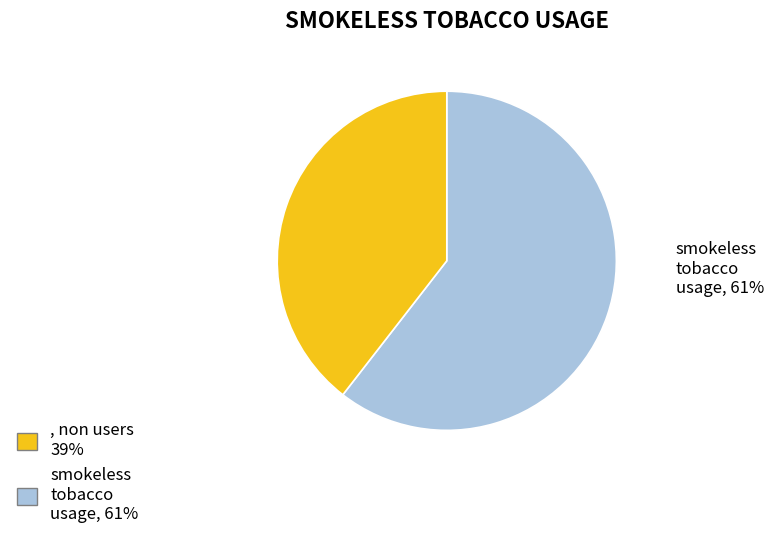

Does any single category account for the majority?

Yes